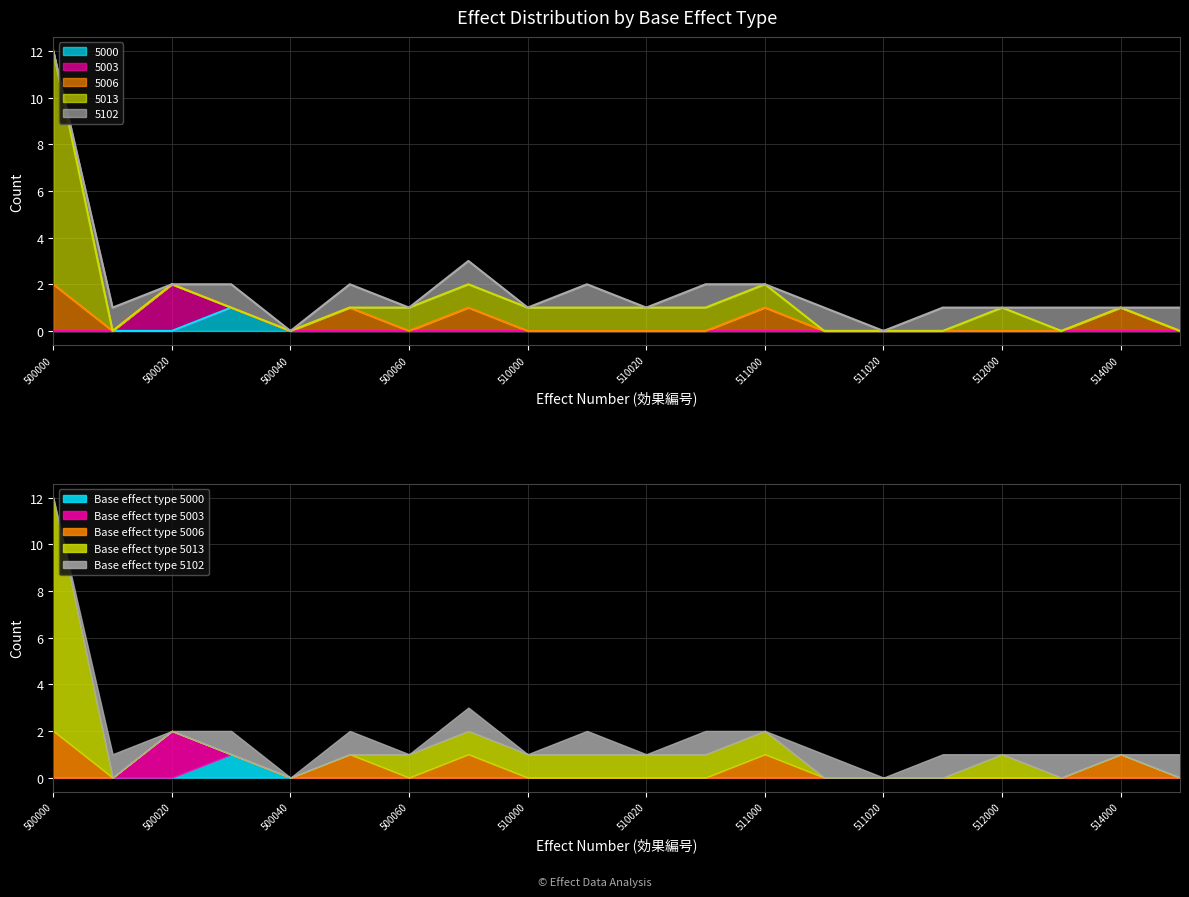

Between 511010 and 514000, which is larger?

511010